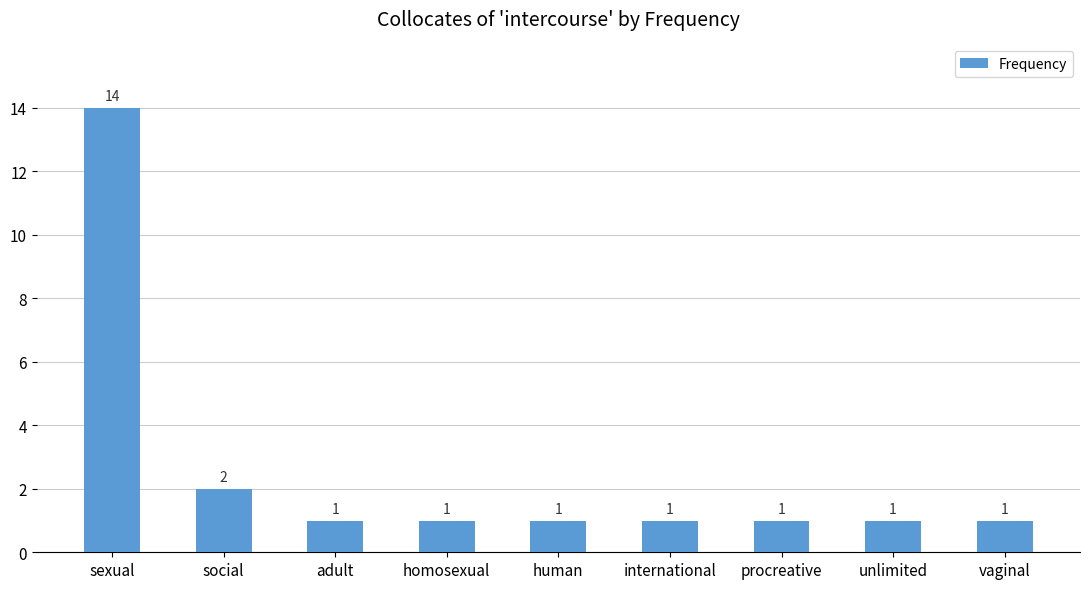

What is the label of the 8th bar from the left?

unlimited